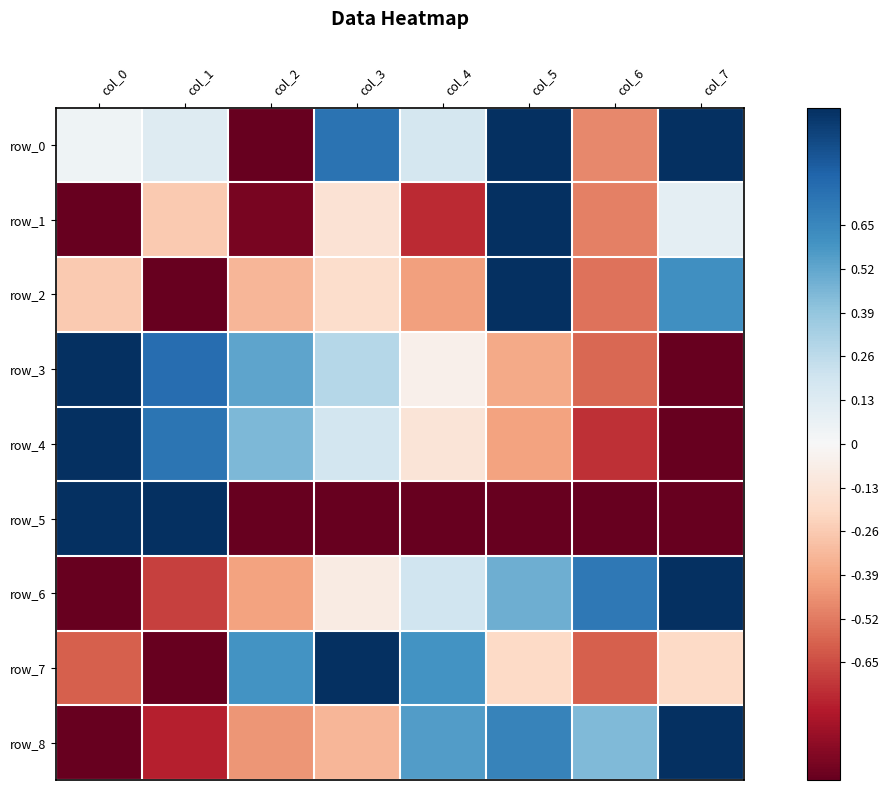

Is it true that row_5 equals -1.0 at col_6?

True